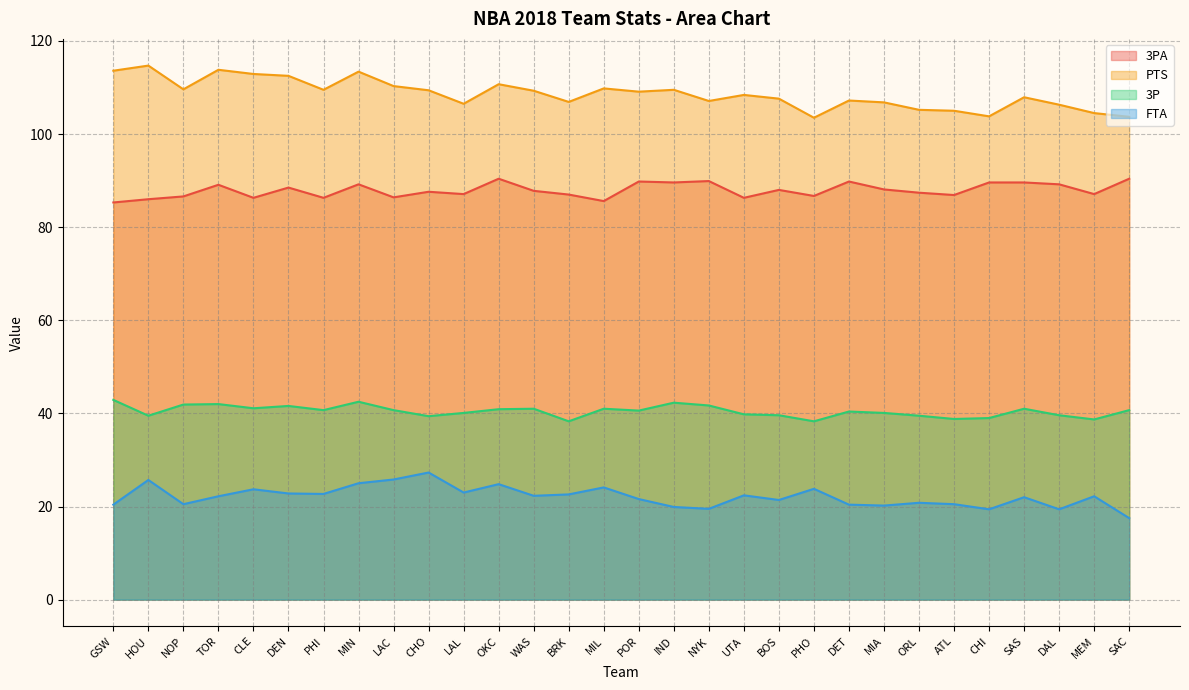

List the series in order of their peak value, lowest first.

FTA, 3P, 3PA, PTS